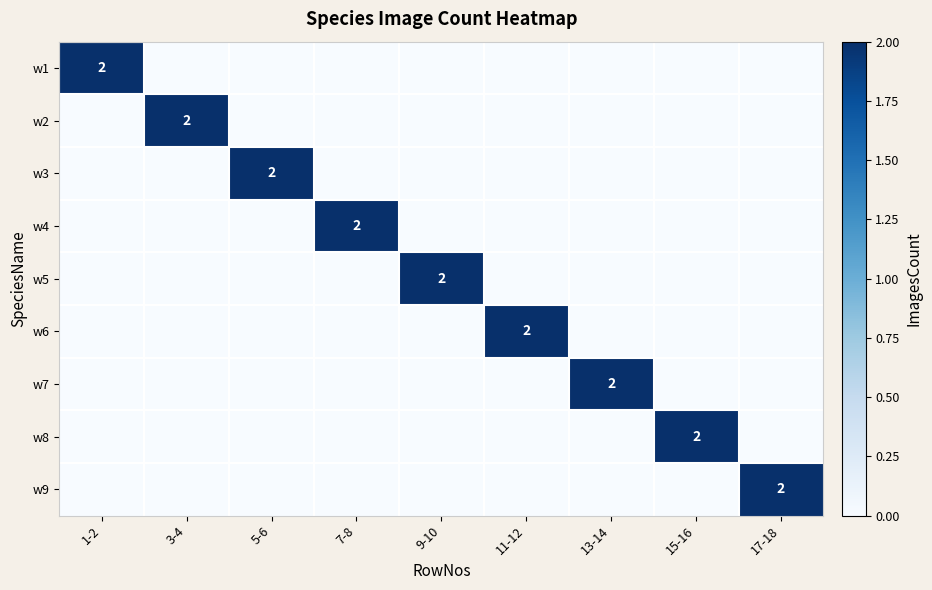

True or false: w2 has a value of 2 at 3-4.

True